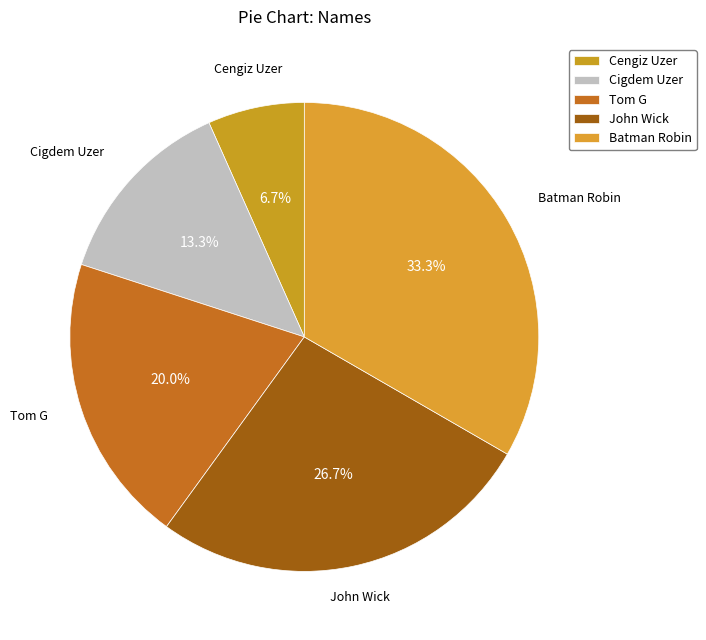

To the nearest percent, what is the average slice percentage?

20%